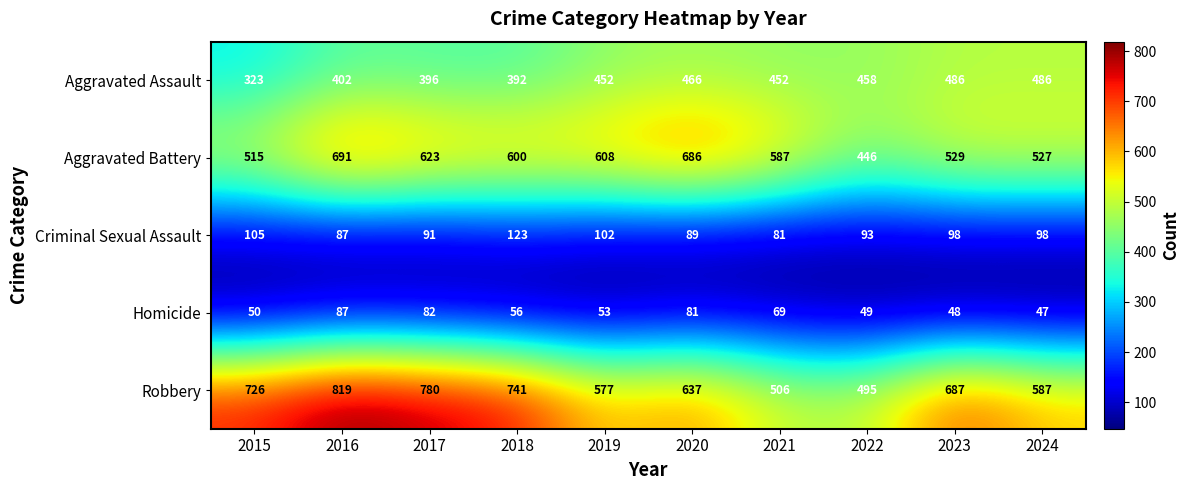

The Aggravated Assault series shows 760 at 2019. True or false?

False